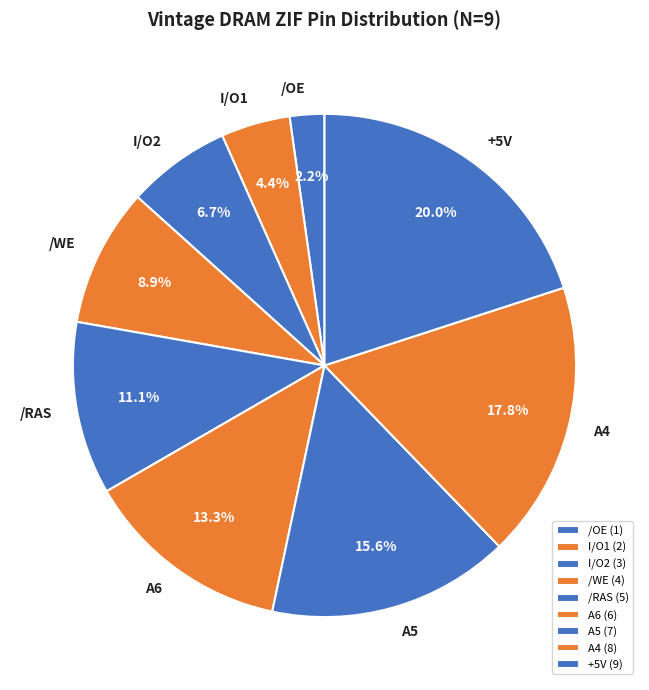

To the nearest percent, what is the combined percentage of /OE and /WE?

11%